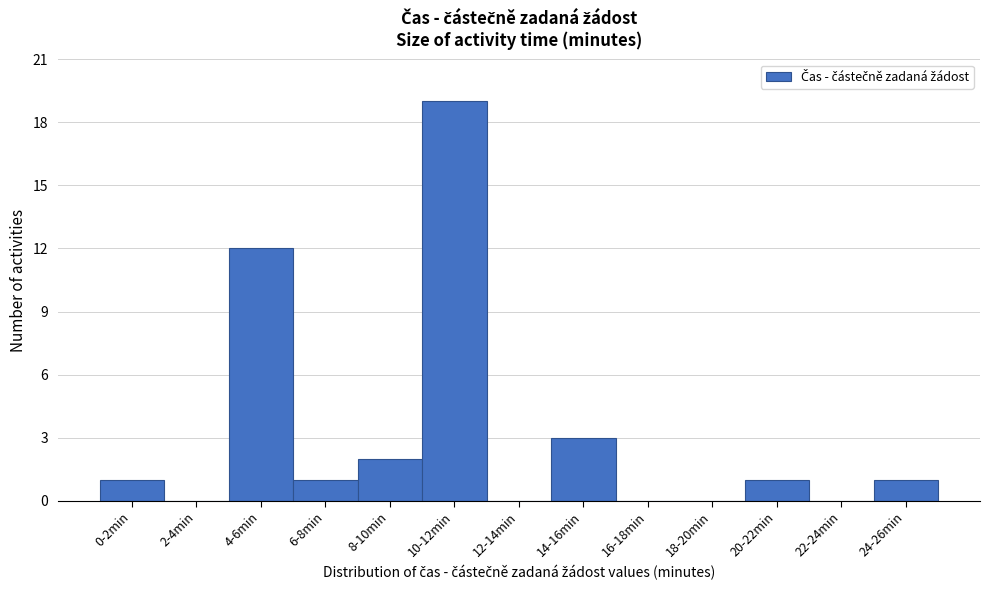

Reading left to right, list all the values displayed in this chart.

0-2min=1	2-4min=0	4-6min=12	6-8min=1	8-10min=2	10-12min=19	12-14min=0	14-16min=3	16-18min=0	18-20min=0	20-22min=1	22-24min=0	24-26min=1